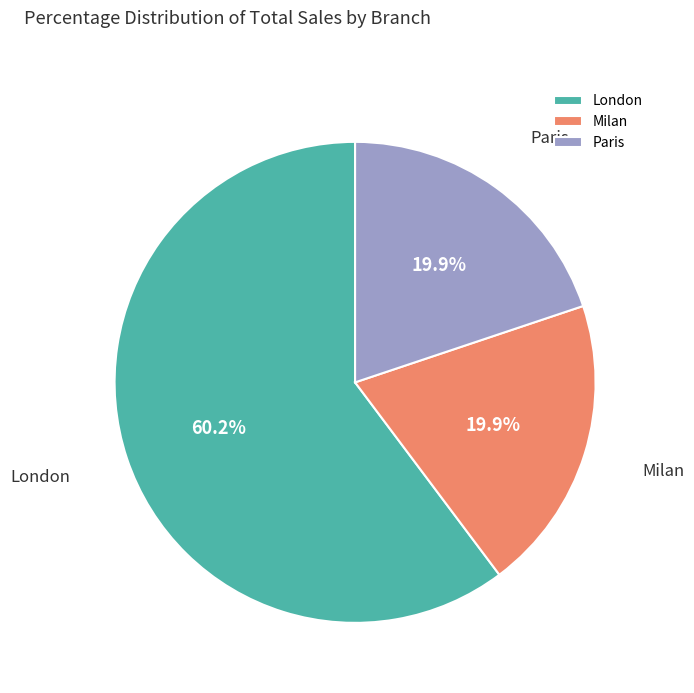

How many segments does this pie chart have?

3